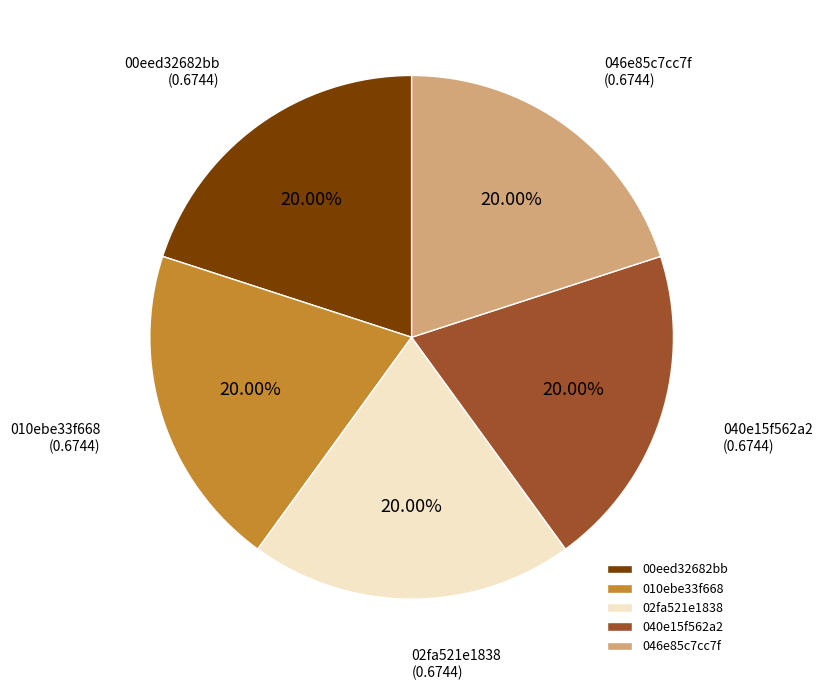

Does 046e85c7cc7f represent more than half of the total?

No